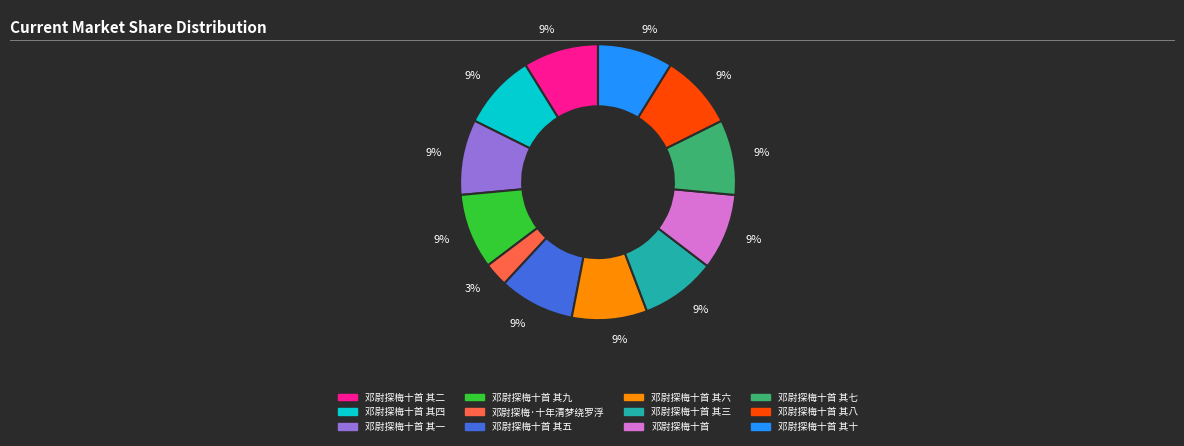

Is there a majority slice in this chart?

No